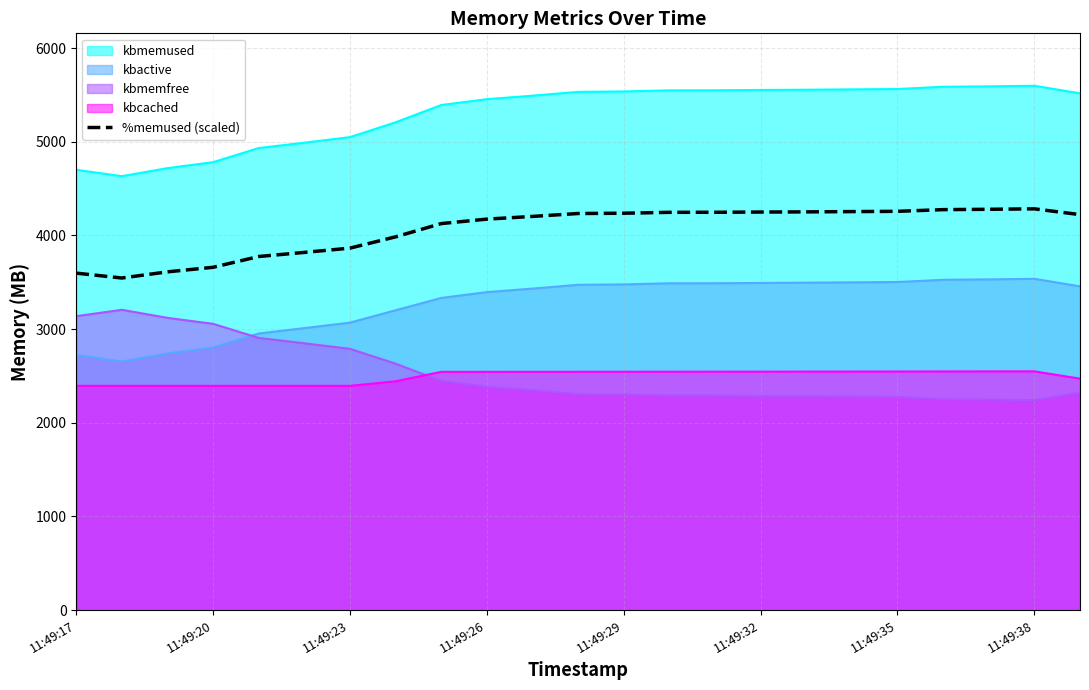

At 11:49:32, list the series in order from smallest to largest.

kbmemfree, kbcached, kbactive, %memused (scaled), kbmemused